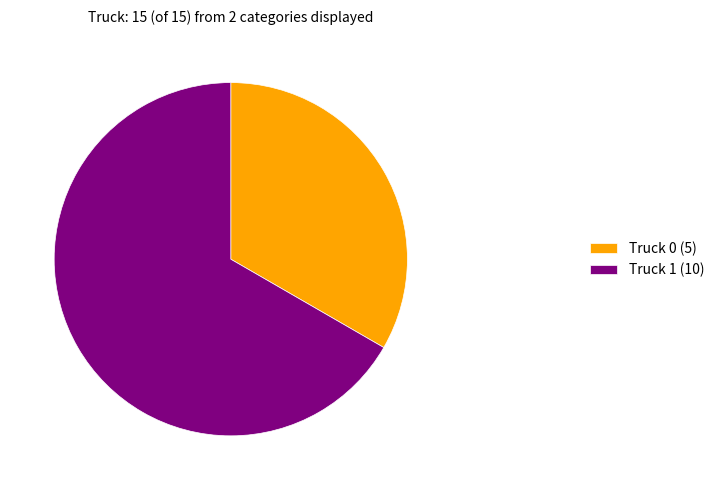

What is the ratio of the value at Truck 1 to the value at Truck 0?

2.0